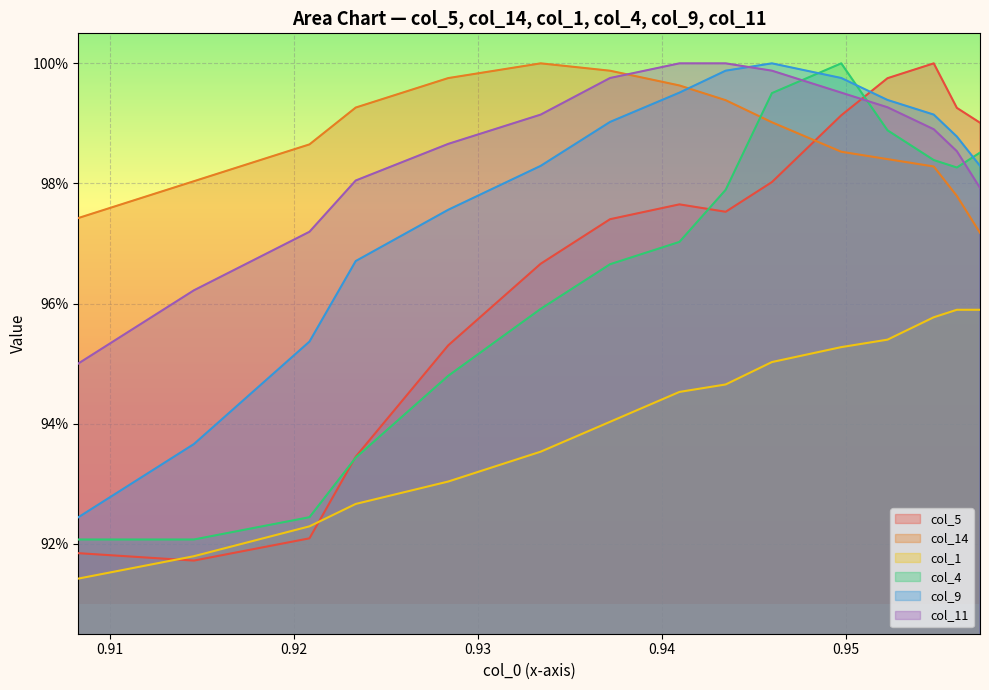

Reading left to right, transcribe all the data shown in this chart.

col_5: 0.9	0.9	0.9	0.9	1.0	1.0	1.0	1.0	1.0	1.0	1.0	1.0	1.0	1.0	1.0
col_14: 1.0	1.0	1.0	1.0	1.0	1.0	1.0	1.0	1.0	1.0	1.0	1.0	1.0	1.0	1.0
col_1: 0.9	0.9	0.9	0.9	0.9	0.9	0.9	0.9	0.9	1.0	1.0	1.0	1.0	1.0	1.0
col_4: 0.9	0.9	0.9	0.9	0.9	1.0	1.0	1.0	1.0	1.0	1.0	1.0	1.0	1.0	1.0
col_9: 0.9	0.9	1.0	1.0	1.0	1.0	1.0	1.0	1.0	1.0	1.0	1.0	1.0	1.0	1.0
col_11: 1.0	1.0	1.0	1.0	1.0	1.0	1.0	1.0	1.0	1.0	1.0	1.0	1.0	1.0	1.0